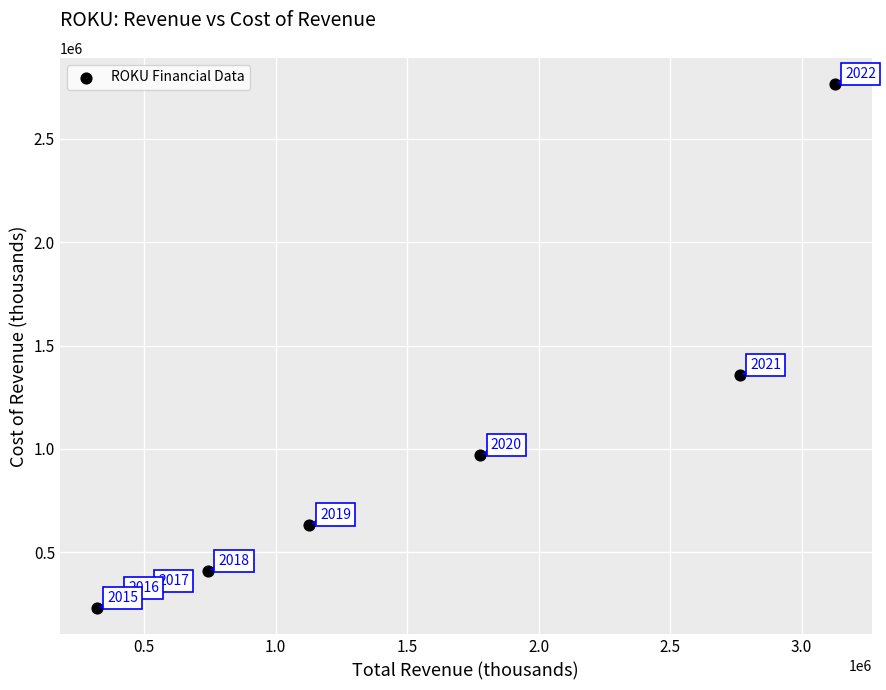

What Y value in the scatter plot is closest to 1497350?

1356000